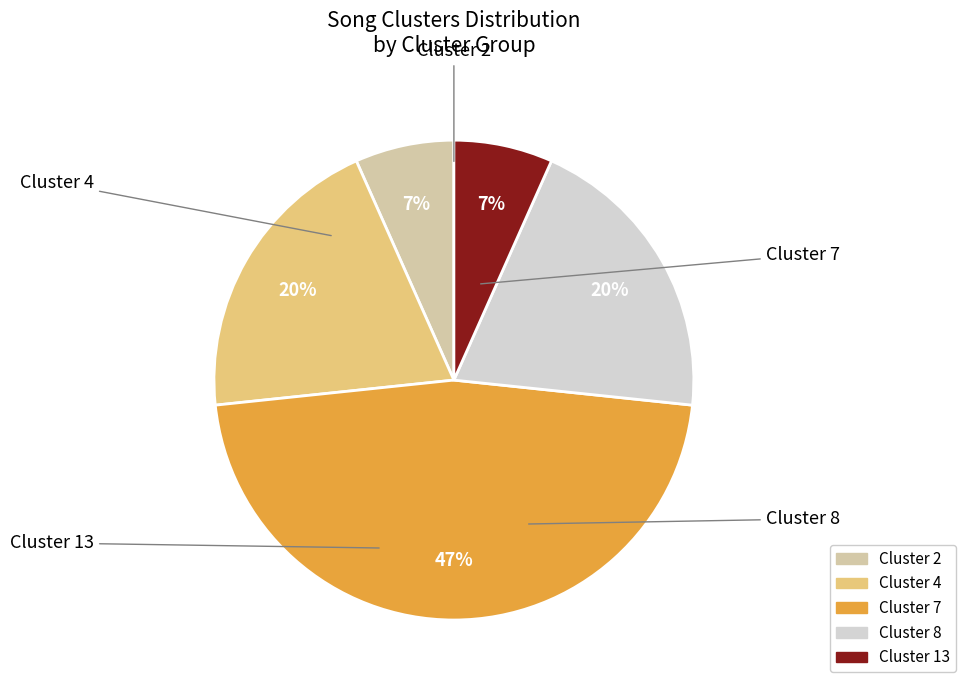

Between Cluster 13 and Cluster 8, which is larger?

Cluster 8